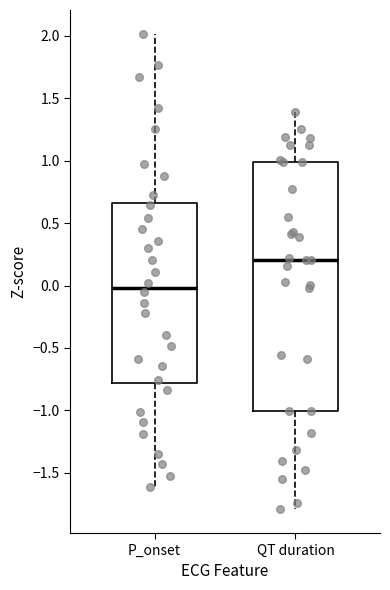

Comparing the boxes themselves (not the whiskers), which one is the tallest?

QT duration